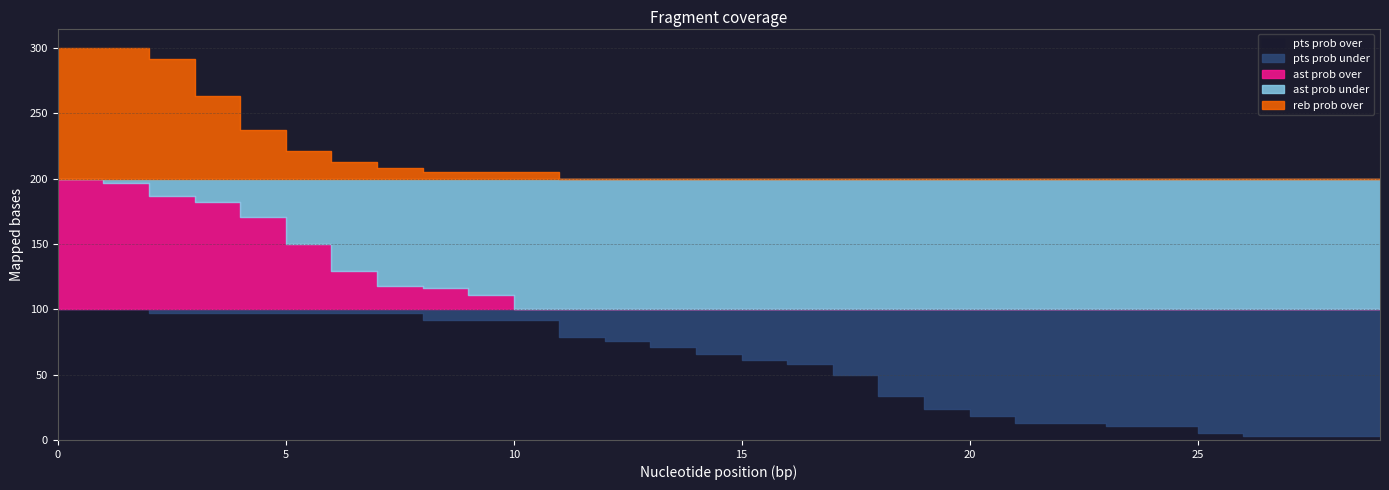

What is the value of the pts prob under point at the 9th from the left?

8